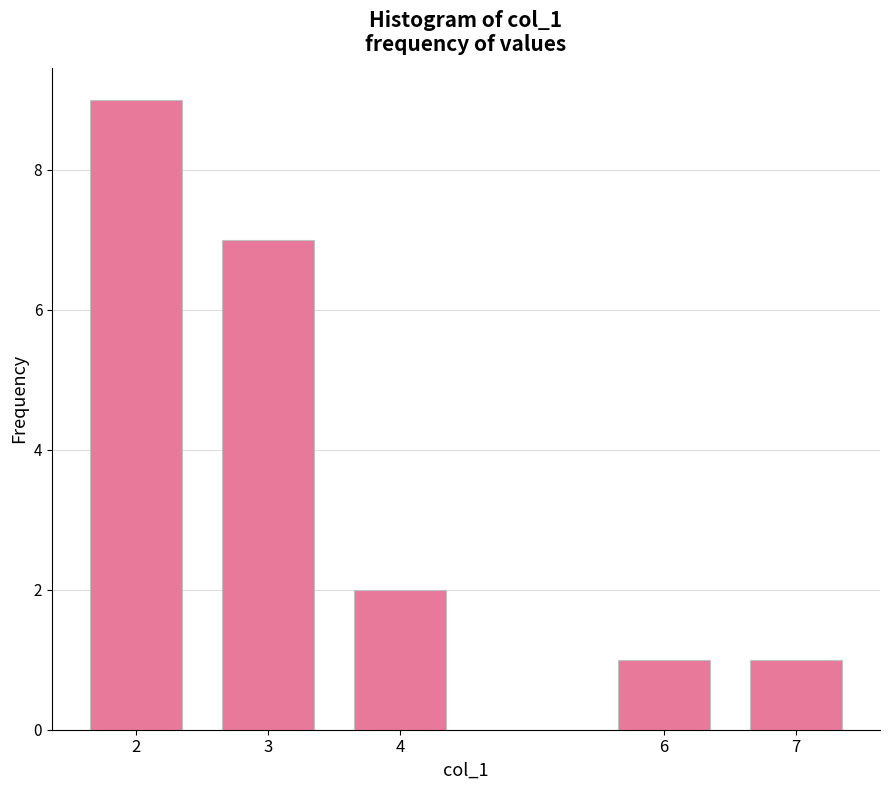

Reading left to right, transcribe all the data shown in this chart.

9	7	2	1	1